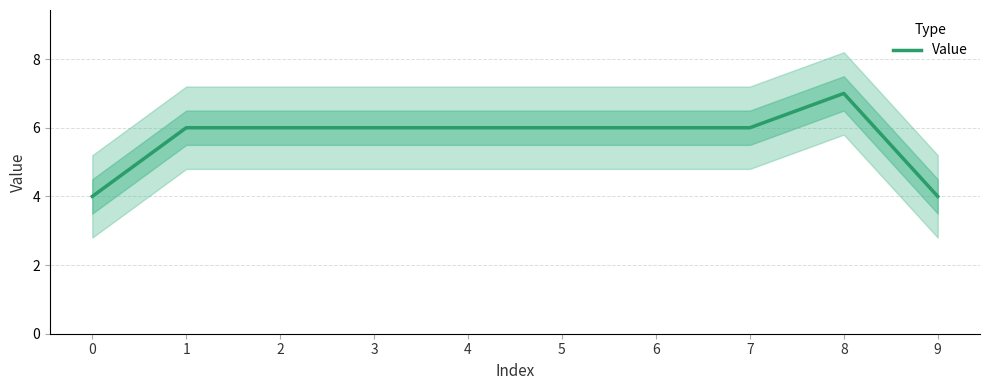

At which category does the data reach its first local peak?

8